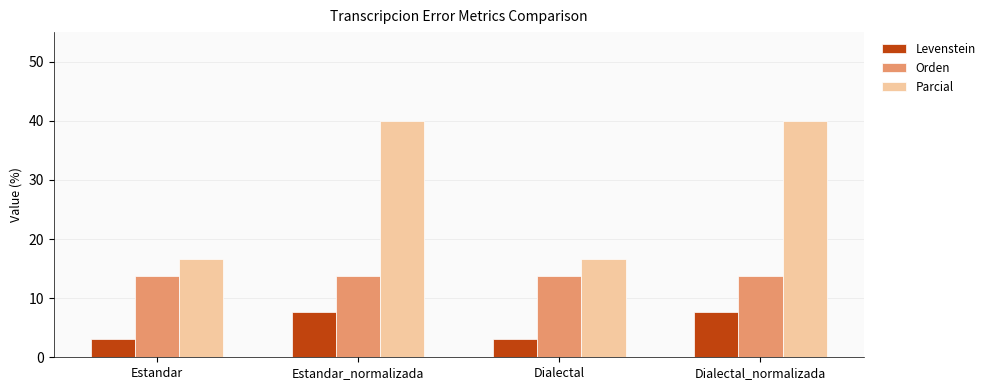

What are all the series names shown in the legend?

Levenstein, Orden, Parcial